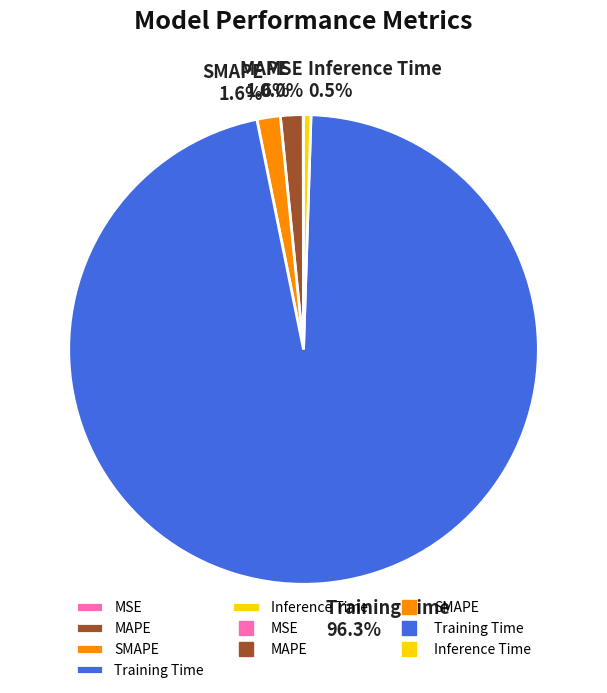

What is the total percentage of SMAPE and MAPE?

3.2%